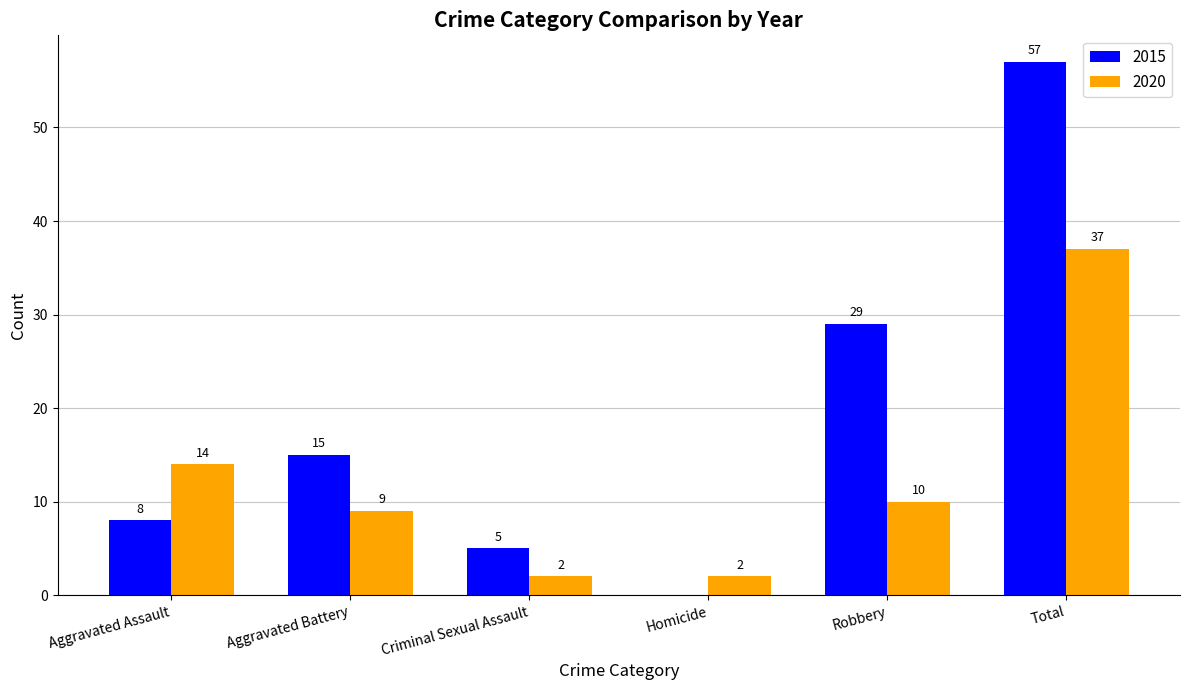

Reading right to left, transcribe all the data shown in this chart.

2015: Total=57	Robbery=29	Homicide=0	Criminal Sexual Assault=5	Aggravated Battery=15	Aggravated Assault=8
2020: Total=37	Robbery=10	Homicide=2	Criminal Sexual Assault=2	Aggravated Battery=9	Aggravated Assault=14